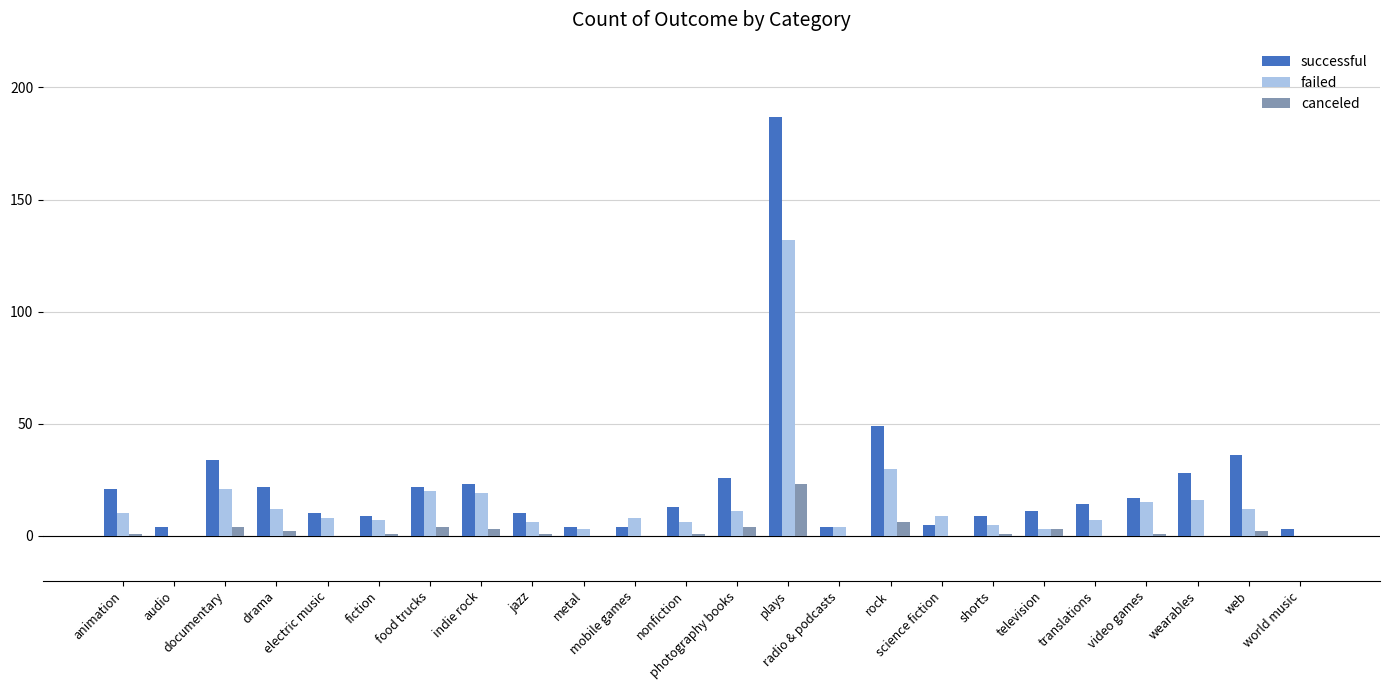

Reading left to right, transcribe all the data shown in this chart.

successful: animation=21	audio=4	documentary=34	drama=22	electric music=10	fiction=9	food trucks=22	indie rock=23	jazz=10	metal=4	mobile games=4	nonfiction=13	photography books=26	plays=187	radio & podcasts=4	rock=49	science fiction=5	shorts=9	television=11	translations=14	video games=17	wearables=28	web=36	world music=3
failed: animation=10	audio=0	documentary=21	drama=12	electric music=8	fiction=7	food trucks=20	indie rock=19	jazz=6	metal=3	mobile games=8	nonfiction=6	photography books=11	plays=132	radio & podcasts=4	rock=30	science fiction=9	shorts=5	television=3	translations=7	video games=15	wearables=16	web=12	world music=0
canceled: animation=1	audio=0	documentary=4	drama=2	electric music=0	fiction=1	food trucks=4	indie rock=3	jazz=1	metal=0	mobile games=0	nonfiction=1	photography books=4	plays=23	radio & podcasts=0	rock=6	science fiction=0	shorts=1	television=3	translations=0	video games=1	wearables=0	web=2	world music=0